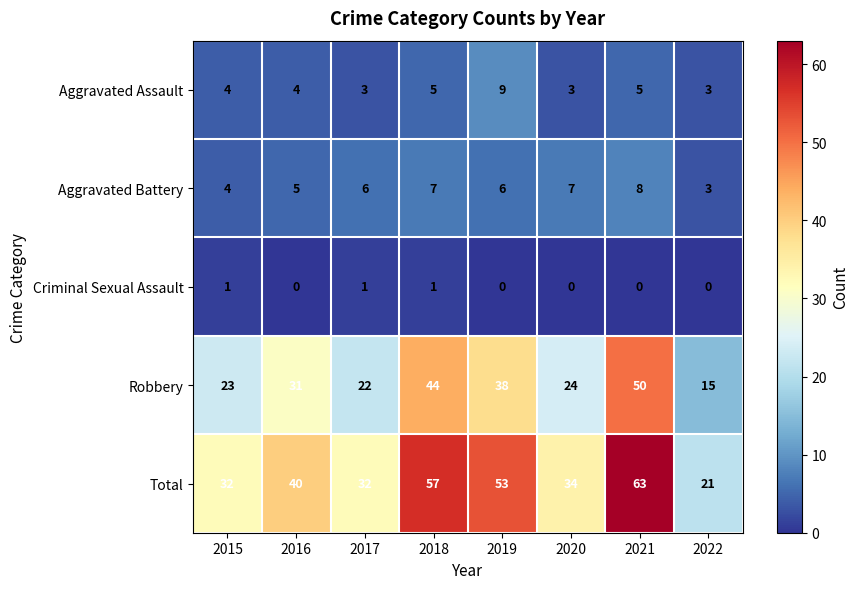

Which label corresponds to the largest value in the chart?

2021